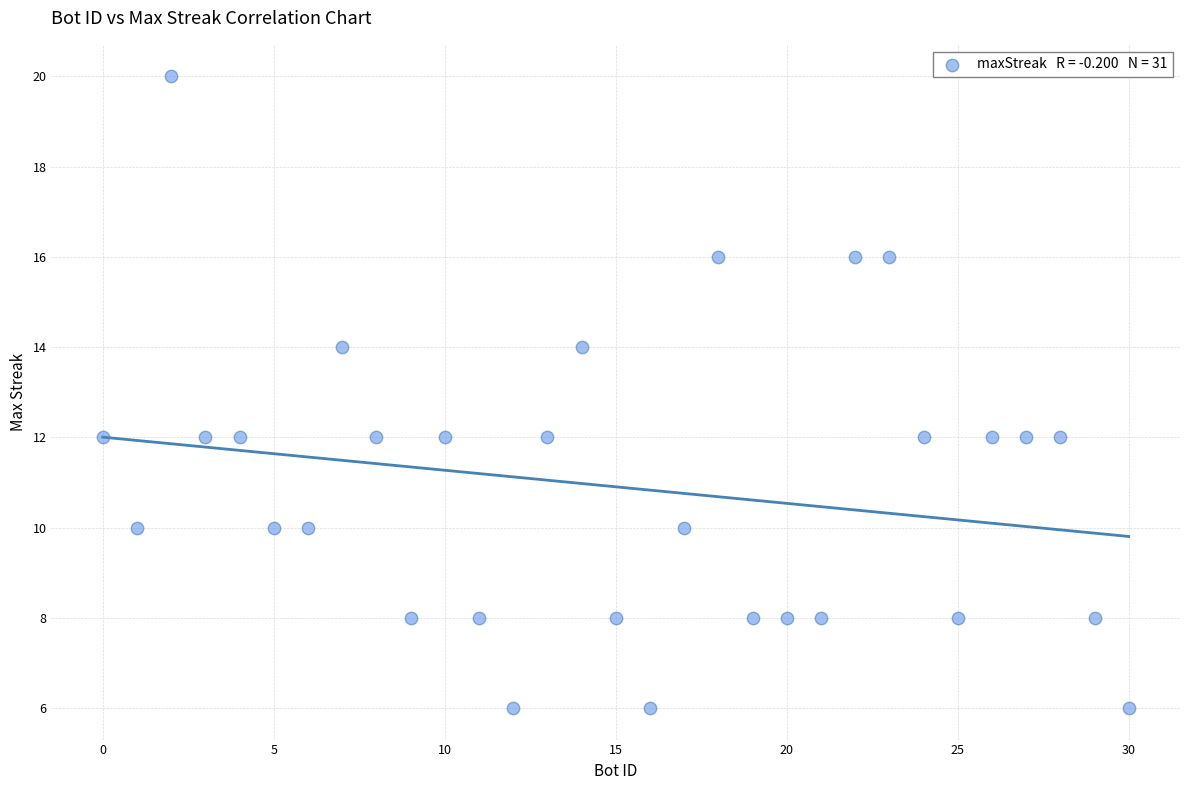

What is the range of X values (max minus min)?

30